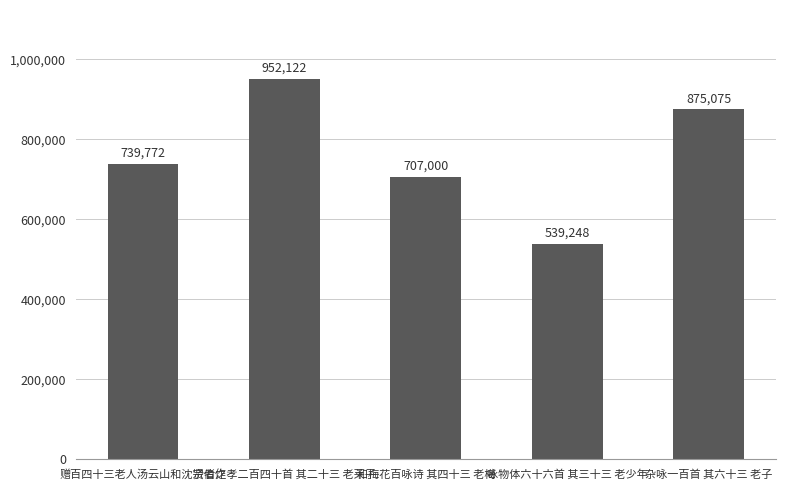

List the labels in order of value, smallest first.

咏物体六十六首 其三十三 老少年, 和梅花百咏诗 其四十三 老梅, 赠百四十三老人汤云山和沈宗伯作, 杂咏一百首 其六十三 老子, 贤者之孝二百四十首 其二十三 老莱子